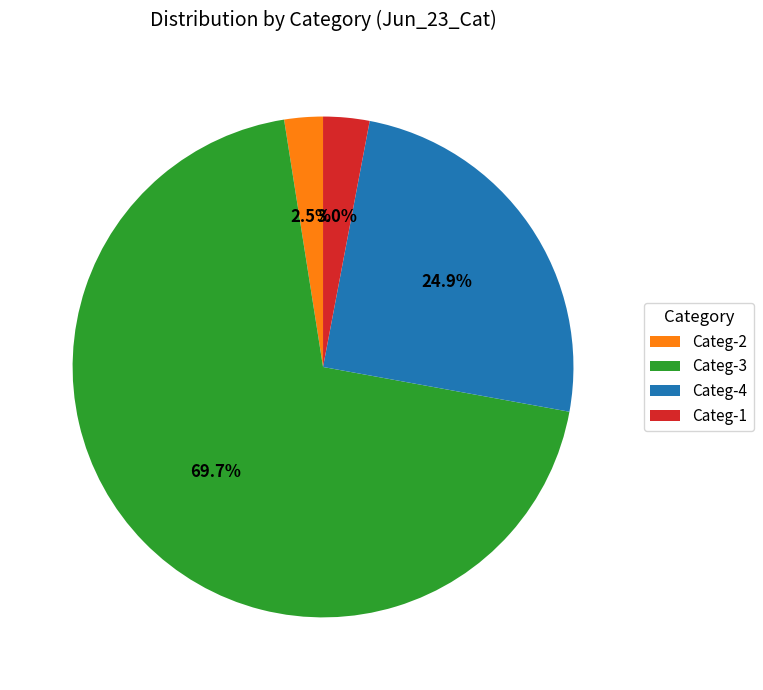

How many segments does this pie chart have?

4